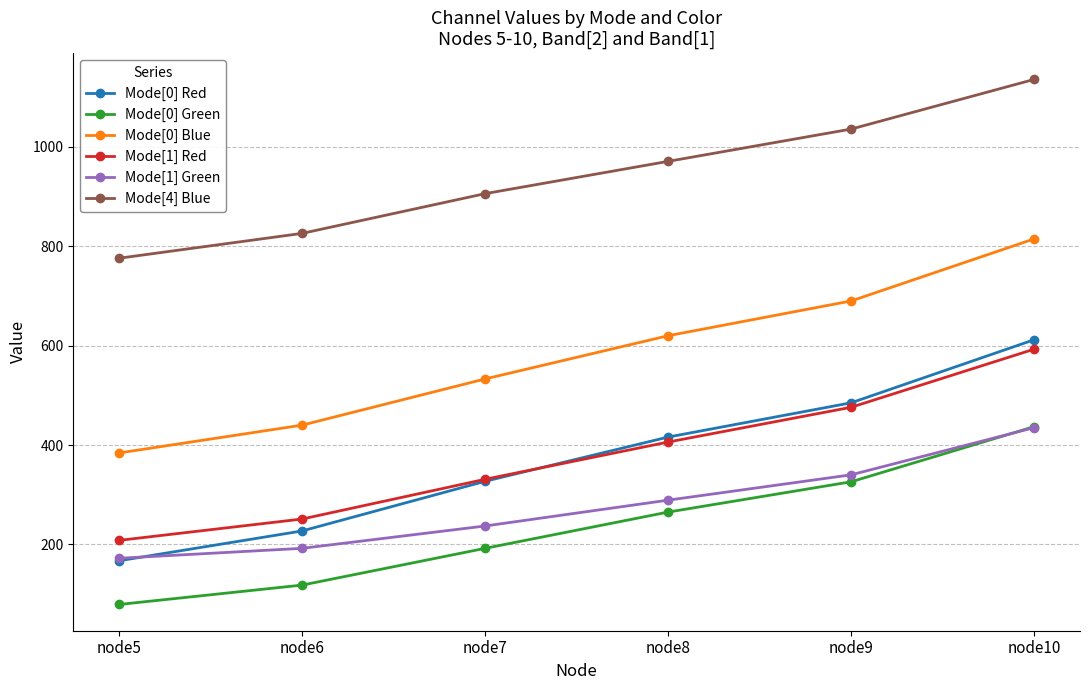

Which series has the largest total across all categories?

Mode[4] Blue